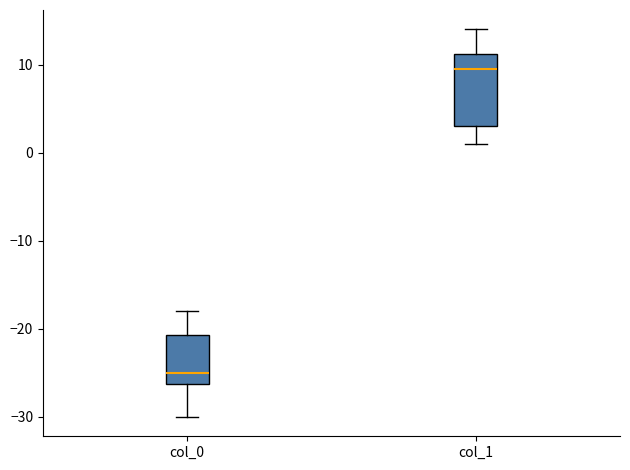

Reading left to right, transcribe this box plot: for each box, give where its median line is, the range the box spans, and where its two whiskers end, as read against the y-axis. The values are not printed on the chart, so give them approximately, as read against the axis.

col_0: median -25, box -26 to -21, whiskers -30 to -18
col_1: median 10, box 3 to 11, whiskers 1 to 14